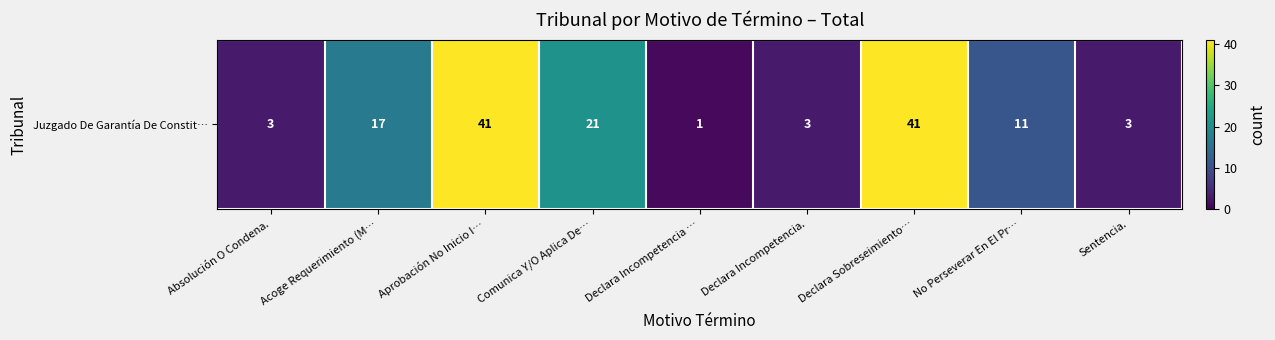

Reading left to right, extract all data points from this chart.

3	17	41	21	1	3	41	11	3